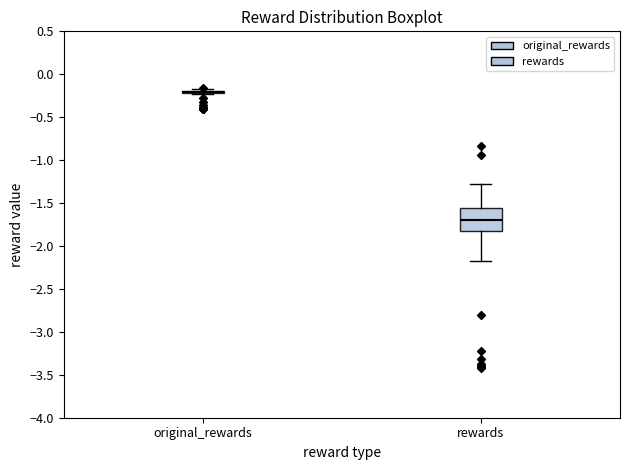

Reading left to right, transcribe this box plot: for each box, give where its median line is, the range the box spans, and where its two whiskers end, as read against the y-axis. The values are not printed on the chart, so give them approximately, as read against the axis.

original_rewards: box collapsed to a line at -0.20, whiskers -0.25 to -0.15
rewards: median -1.70, box -1.85 to -1.55, whiskers -2.20 to -1.25